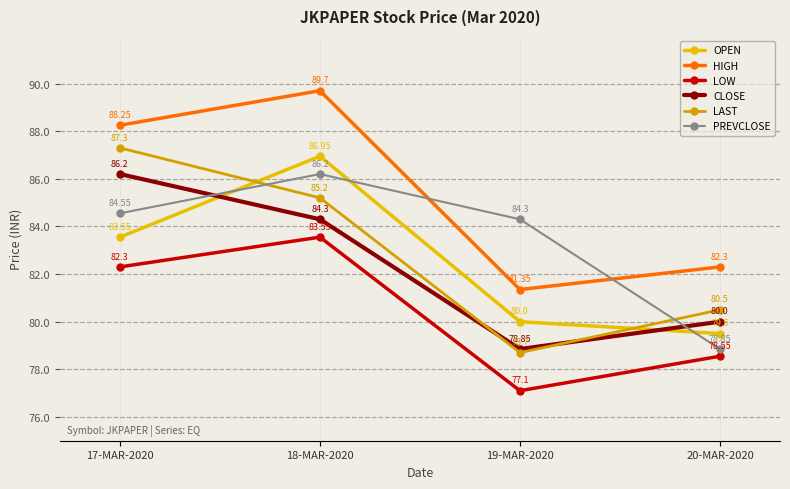

Reading left to right, what are all the values shown in this chart?

OPEN: 17-MAR-2020=83.5	18-MAR-2020=87.0	19-MAR-2020=80.0	20-MAR-2020=79.5
HIGH: 17-MAR-2020=88.2	18-MAR-2020=89.7	19-MAR-2020=81.3	20-MAR-2020=82.3
LOW: 17-MAR-2020=82.3	18-MAR-2020=83.5	19-MAR-2020=77.1	20-MAR-2020=78.5
CLOSE: 17-MAR-2020=86.2	18-MAR-2020=84.3	19-MAR-2020=78.8	20-MAR-2020=80.0
LAST: 17-MAR-2020=87.3	18-MAR-2020=85.2	19-MAR-2020=78.7	20-MAR-2020=80.5
PREVCLOSE: 17-MAR-2020=84.5	18-MAR-2020=86.2	19-MAR-2020=84.3	20-MAR-2020=78.8